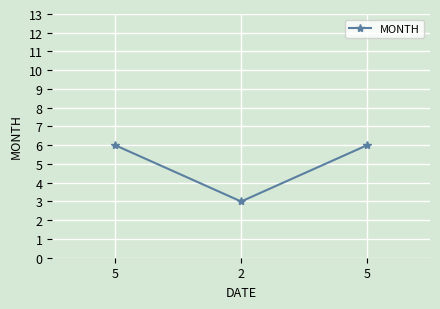

The value at 5 is 10. True or false?

False